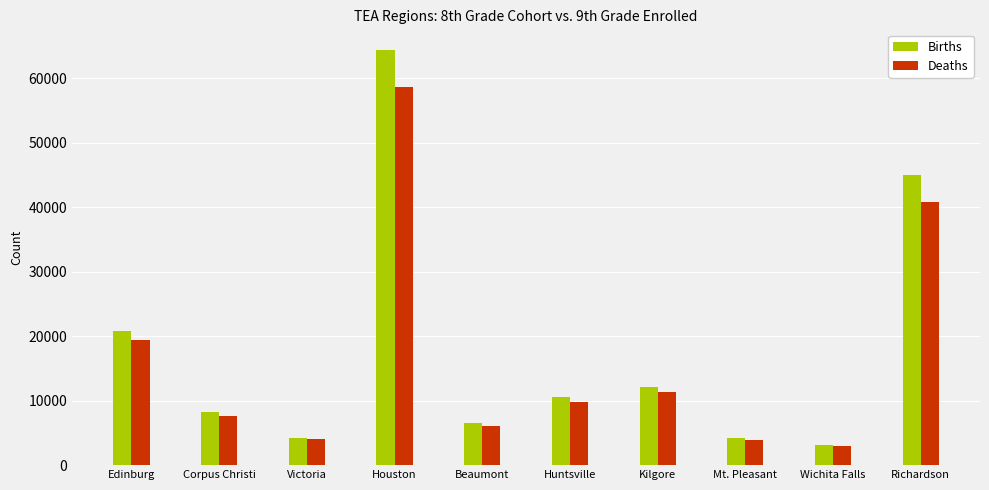

What is the spread (max minus min) of values at Beaumont?

418